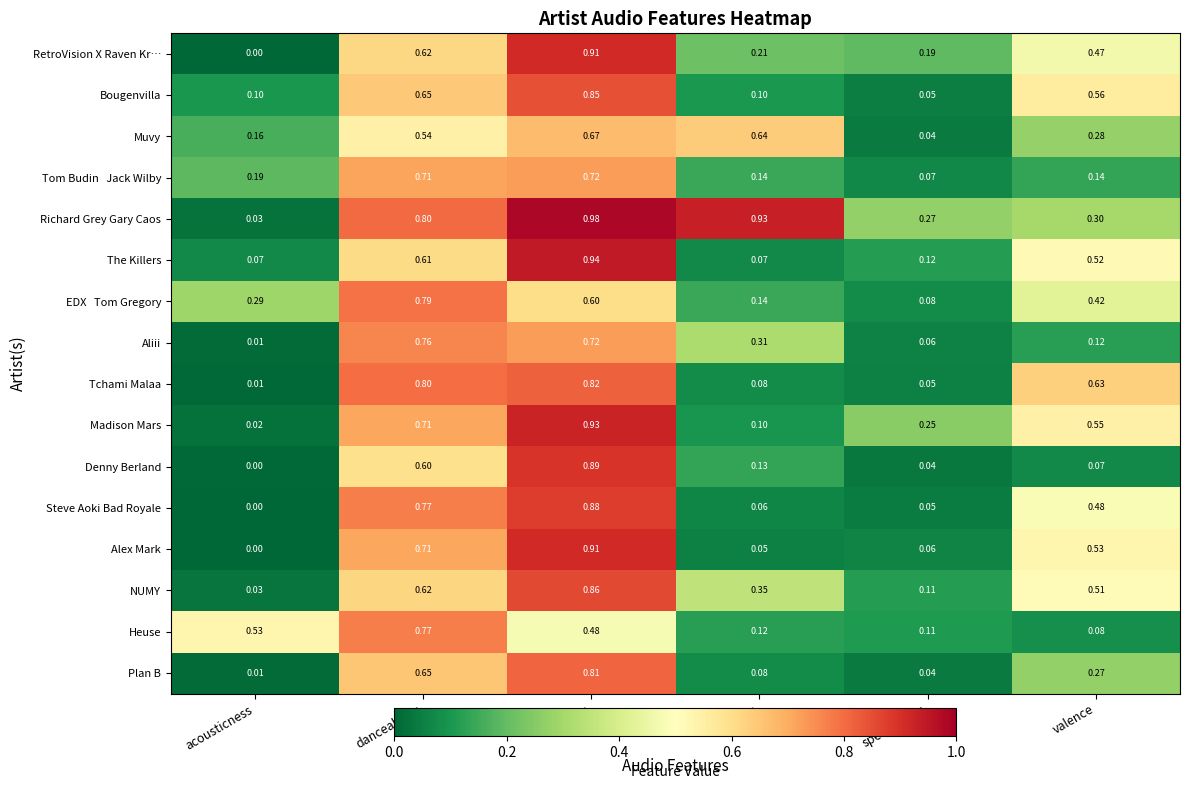

Which series has the largest range (max minus min)?

Richard Grey Gary Caos